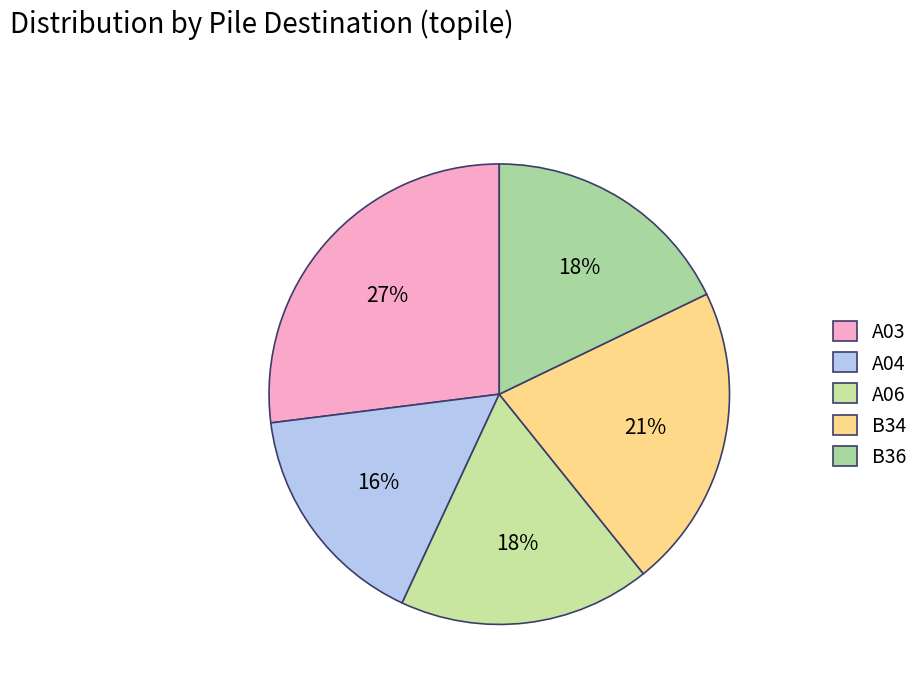

Is there any slice that represents more than half of the pie?

No